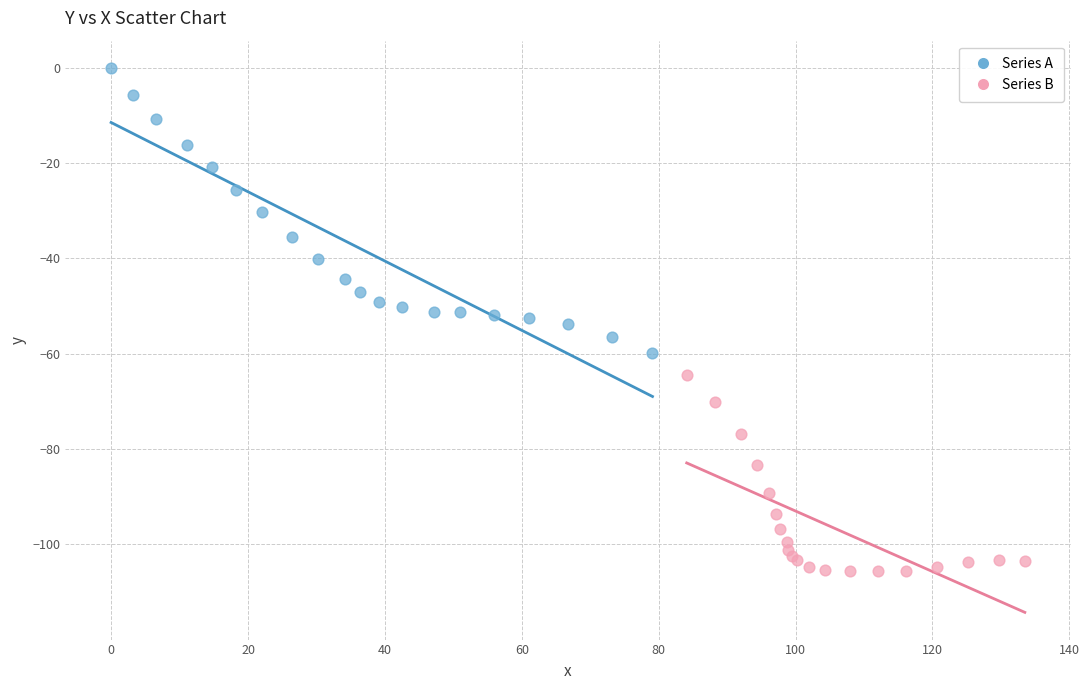

Which series has the largest Y range (max minus min)?

Series A